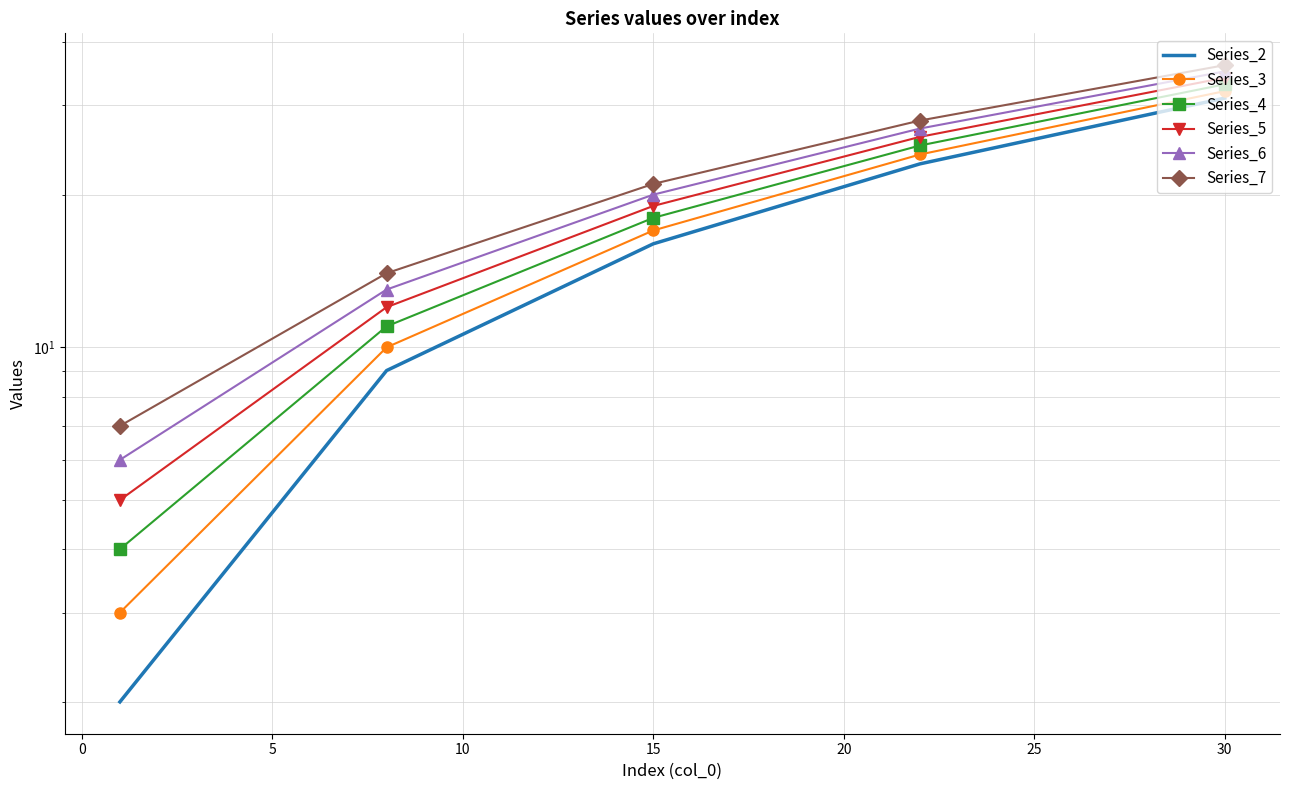

True or false: Series_7 has more than 1 interior local peaks.

False